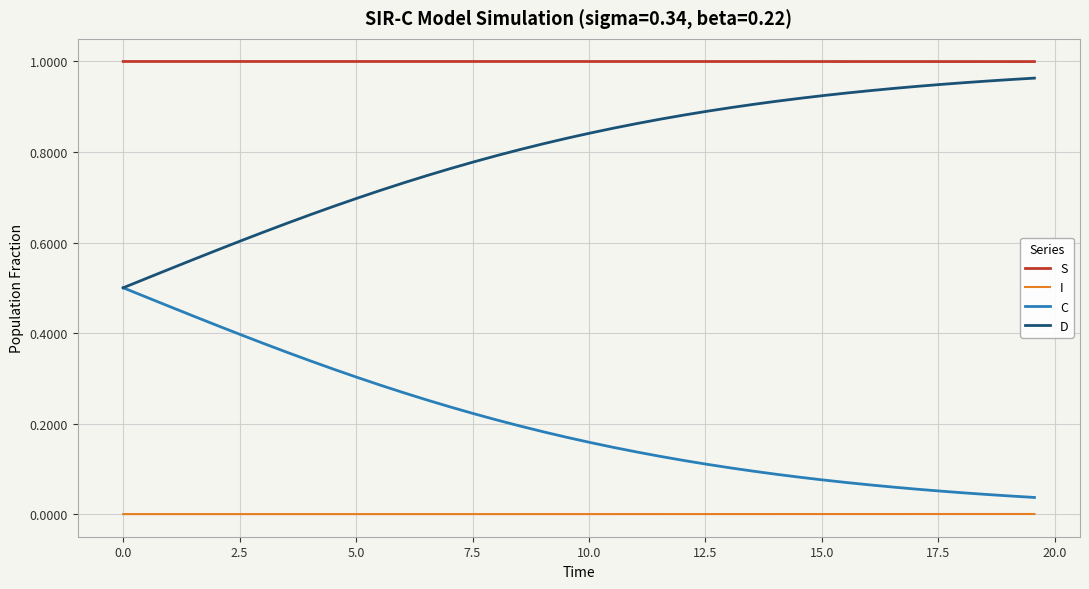

List the series in order of their overall mean, lowest first.

I, C, D, S